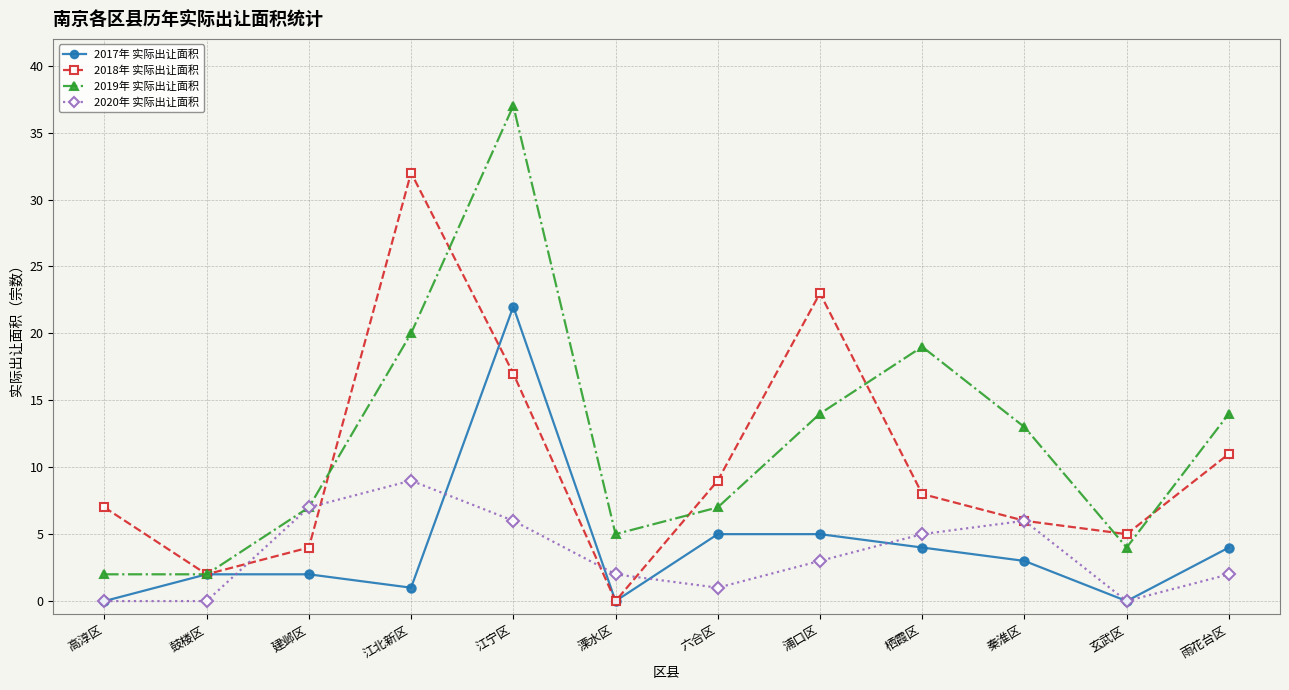

True or false: 2020年 实际出让面积 has a value of 2 at 溧水区.

True